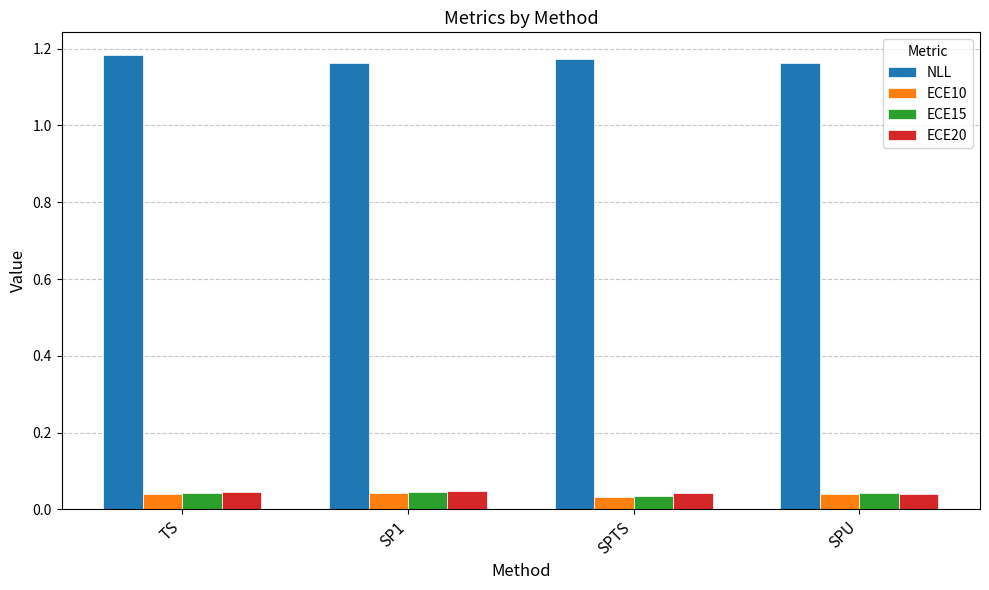

What is the sum of all ECE20 values?

0.2